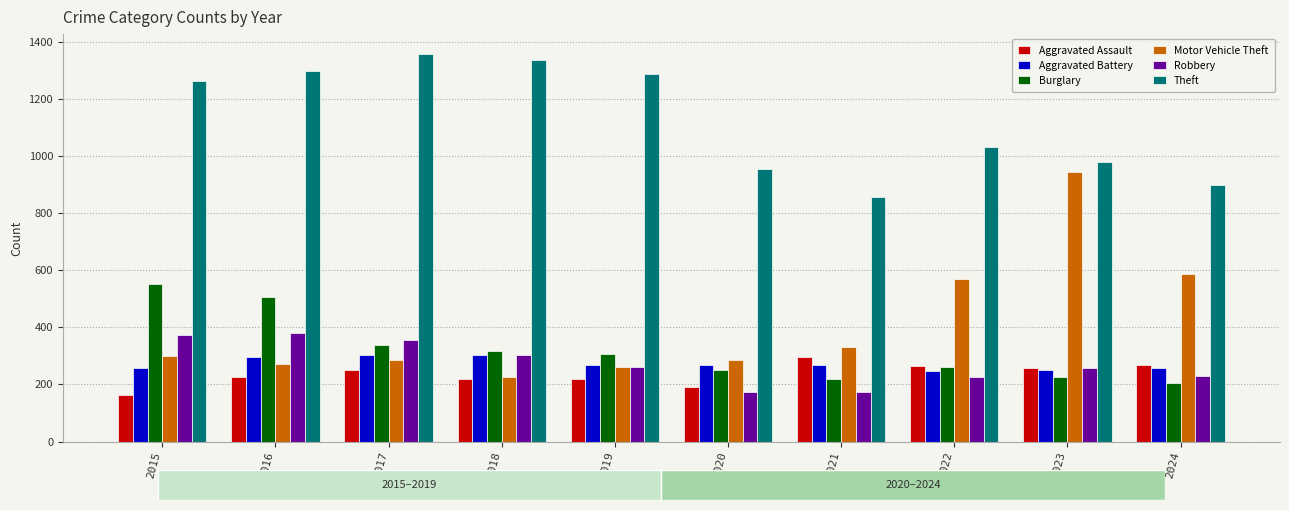

Which series changed the most between 2016 and 2020?

Theft